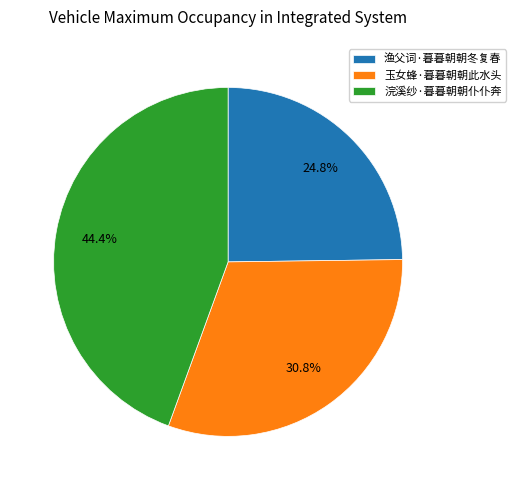

Rank the categories by value from lowest to highest.

渔父词·暮暮朝朝冬复春, 玉女蜂·暮暮朝朝此水头, 浣溪纱·暮暮朝朝仆仆奔